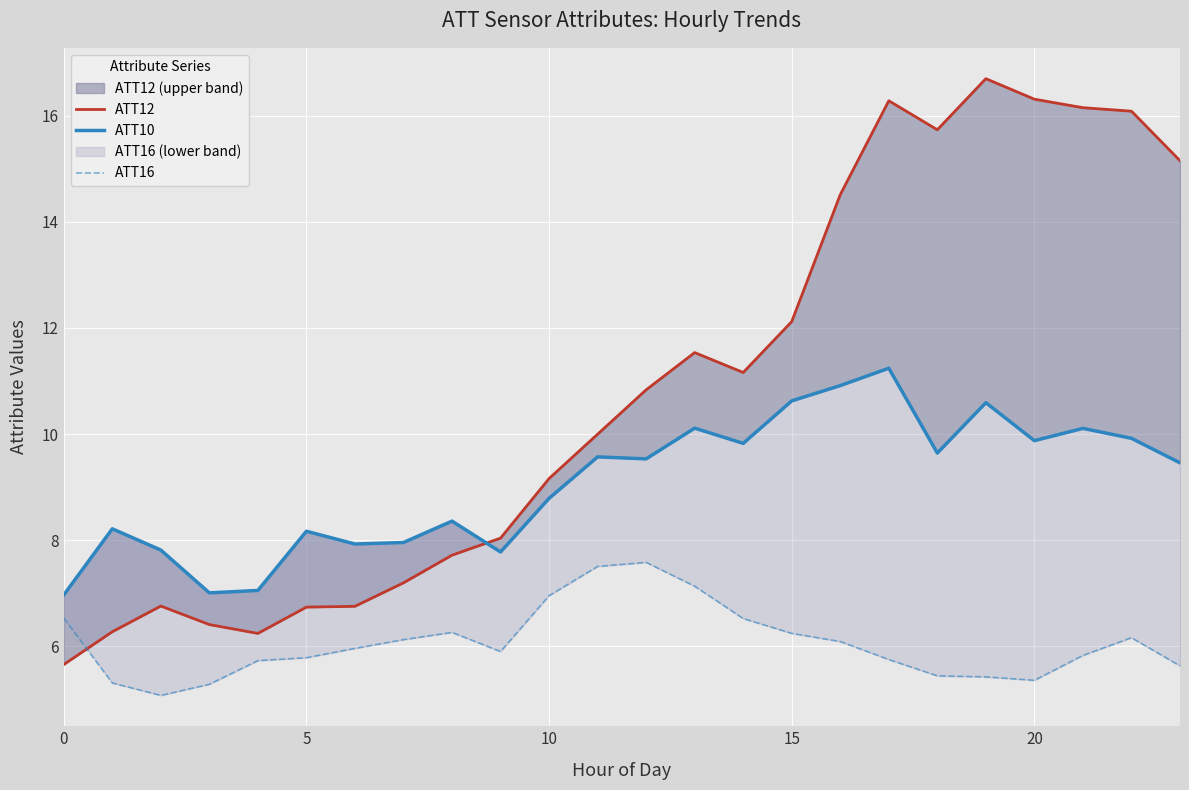

How many categories are shown in the chart?

24